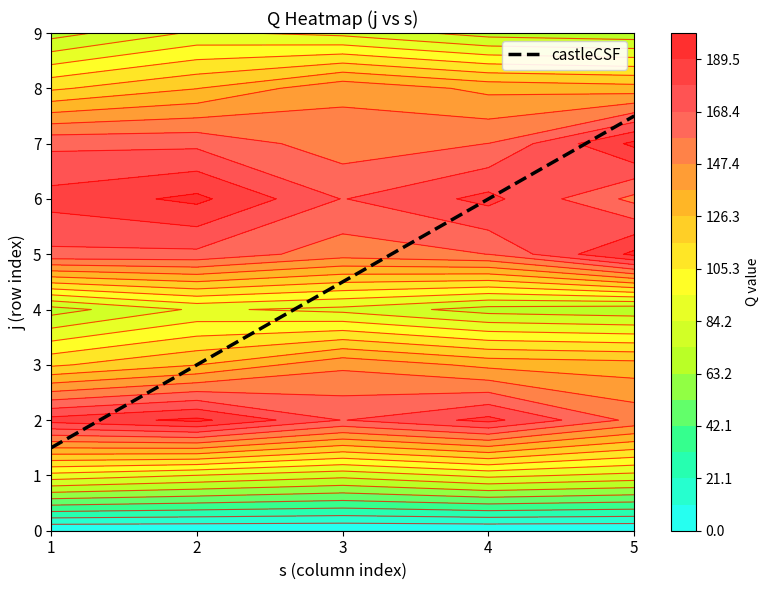

At which label does 5 reach its minimum?

3